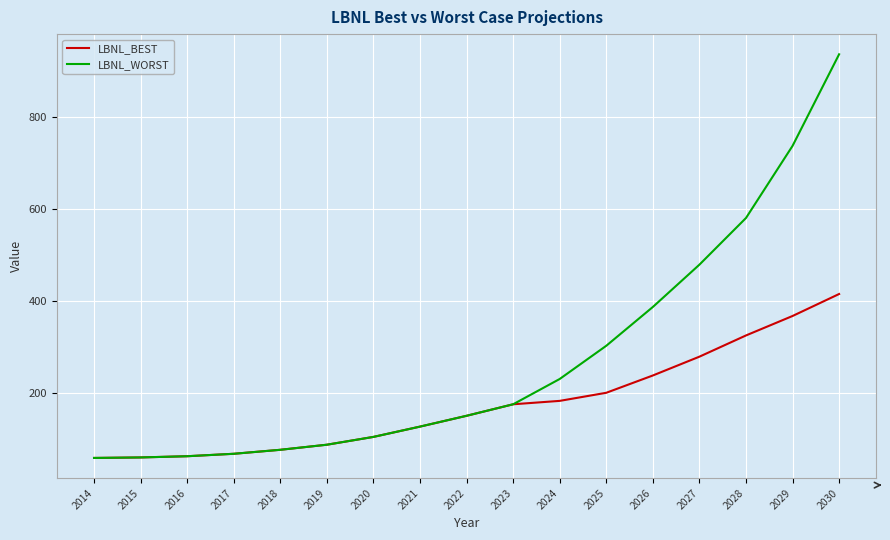

Which series changed the most between 2018 and 2029?

LBNL_WORST